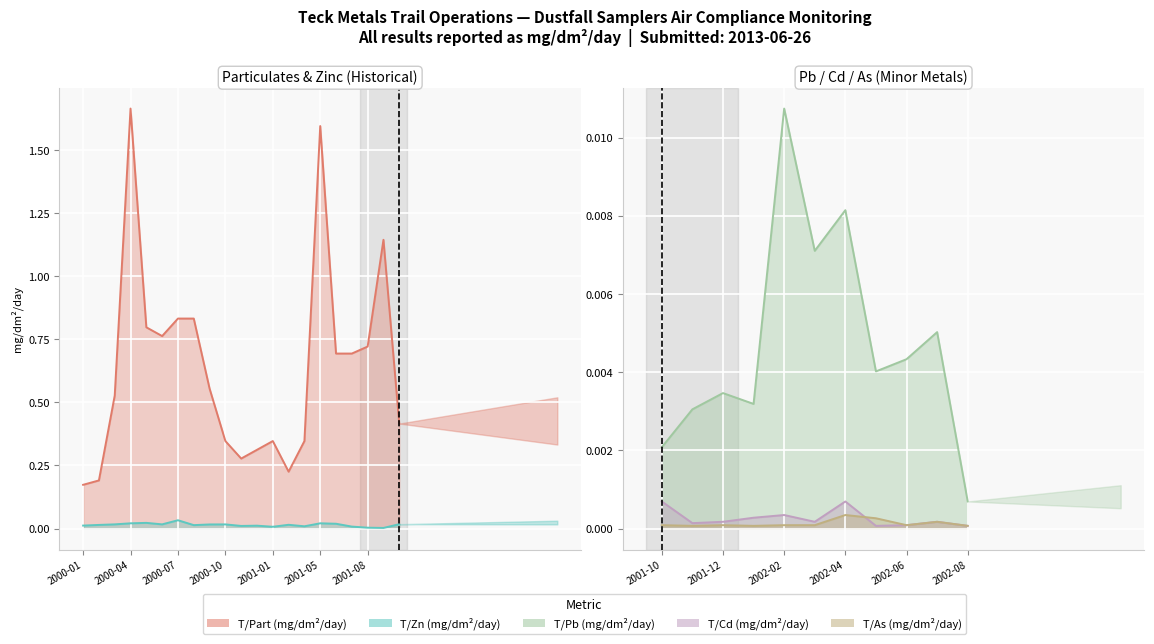

True or false: T/Part (mg/dm2/day) and T/As (mg/dm2/day) cross at least once.

False